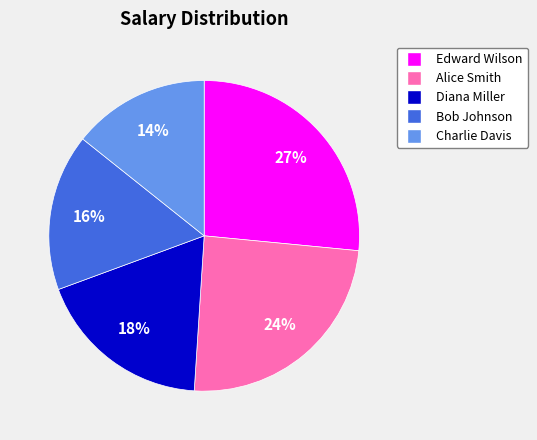

Which slice is the largest?

Edward Wilson